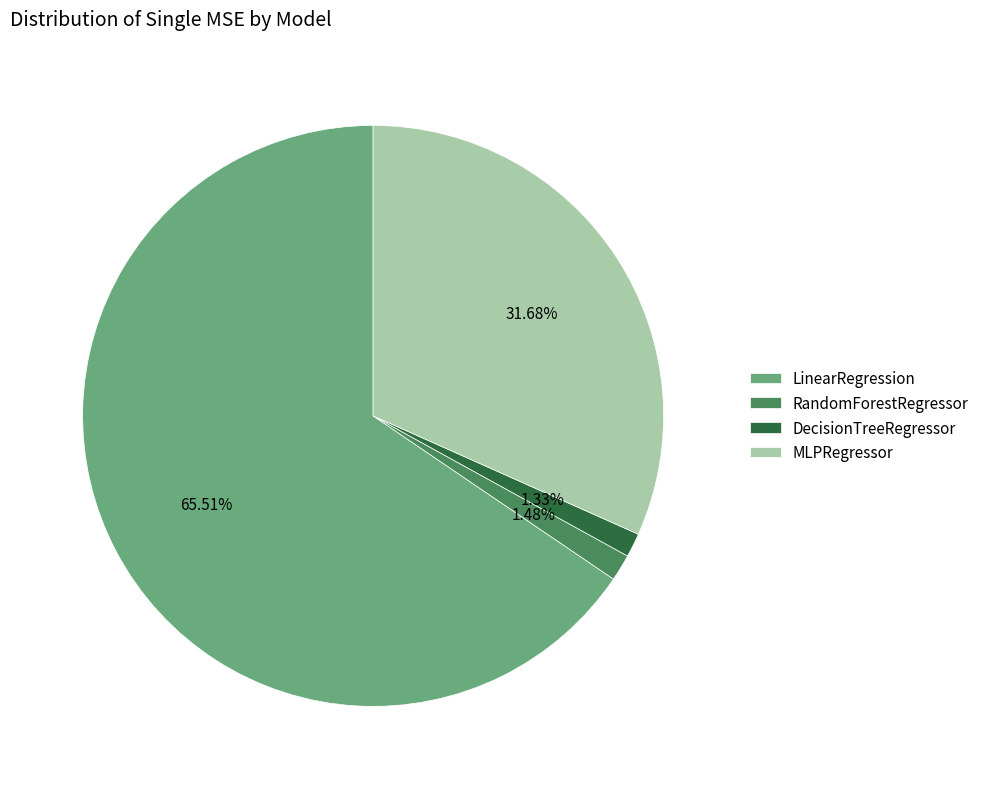

Do LinearRegression and DecisionTreeRegressor together represent more than half of the pie?

Yes